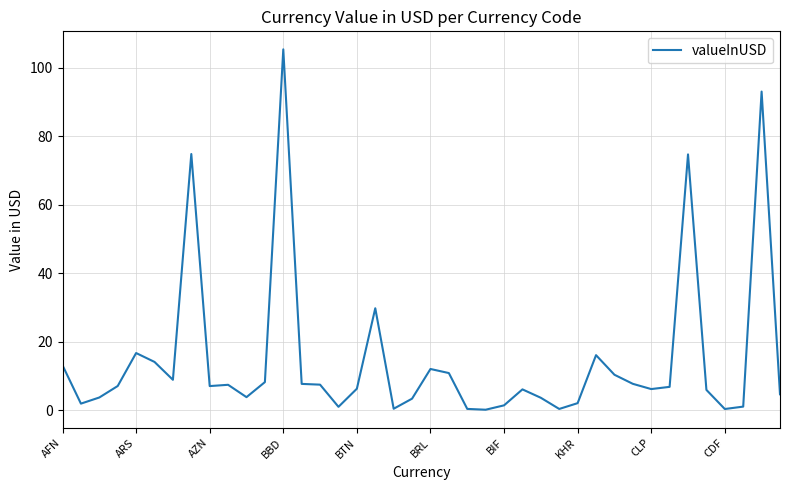

How many lines are shown in the chart?

1